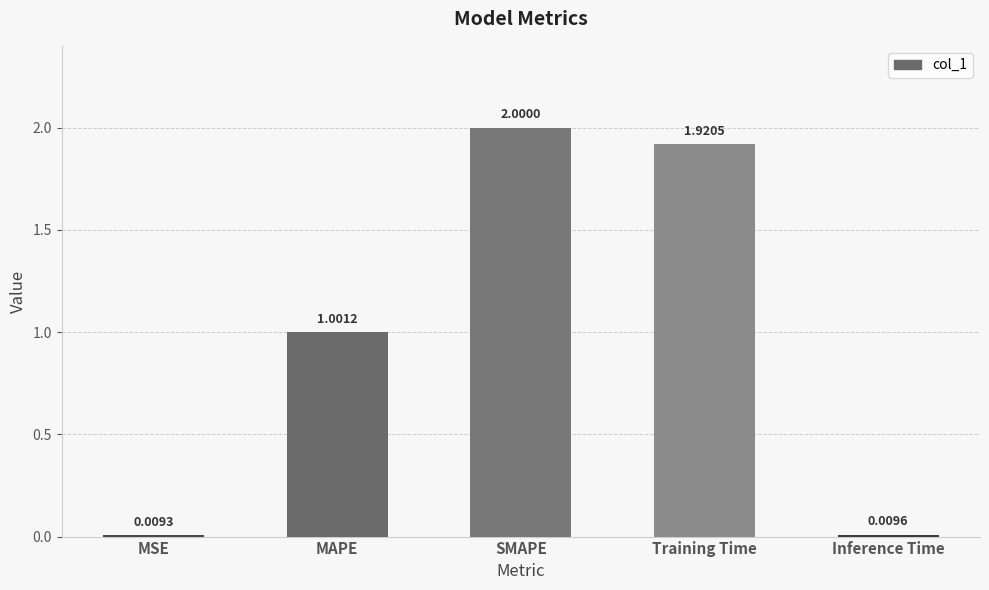

Rank the categories by value from lowest to highest.

MSE, Inference Time, MAPE, Training Time, SMAPE